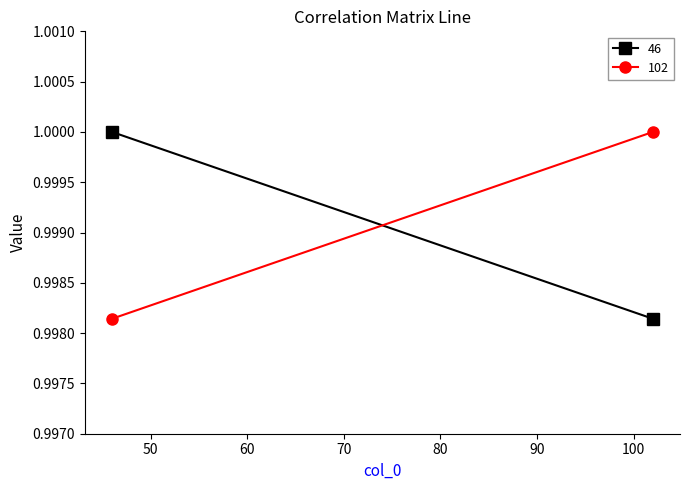

What is the total value across all series at 46?

2.0